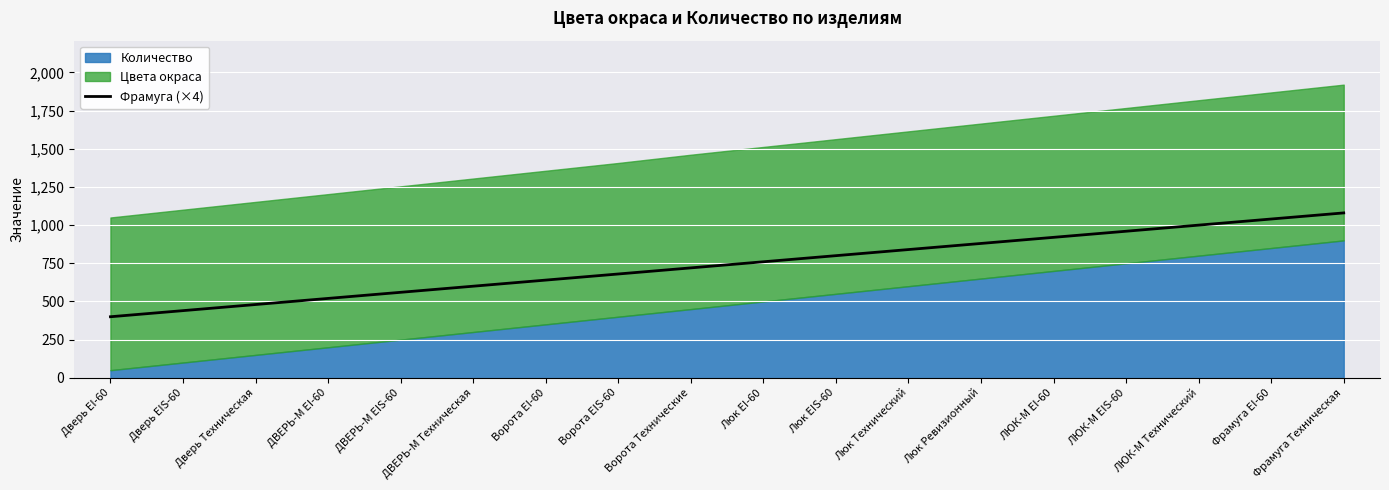

Between Дверь EI-60 and ЛЮК-М EIS-60, which is larger?

ЛЮК-М EIS-60